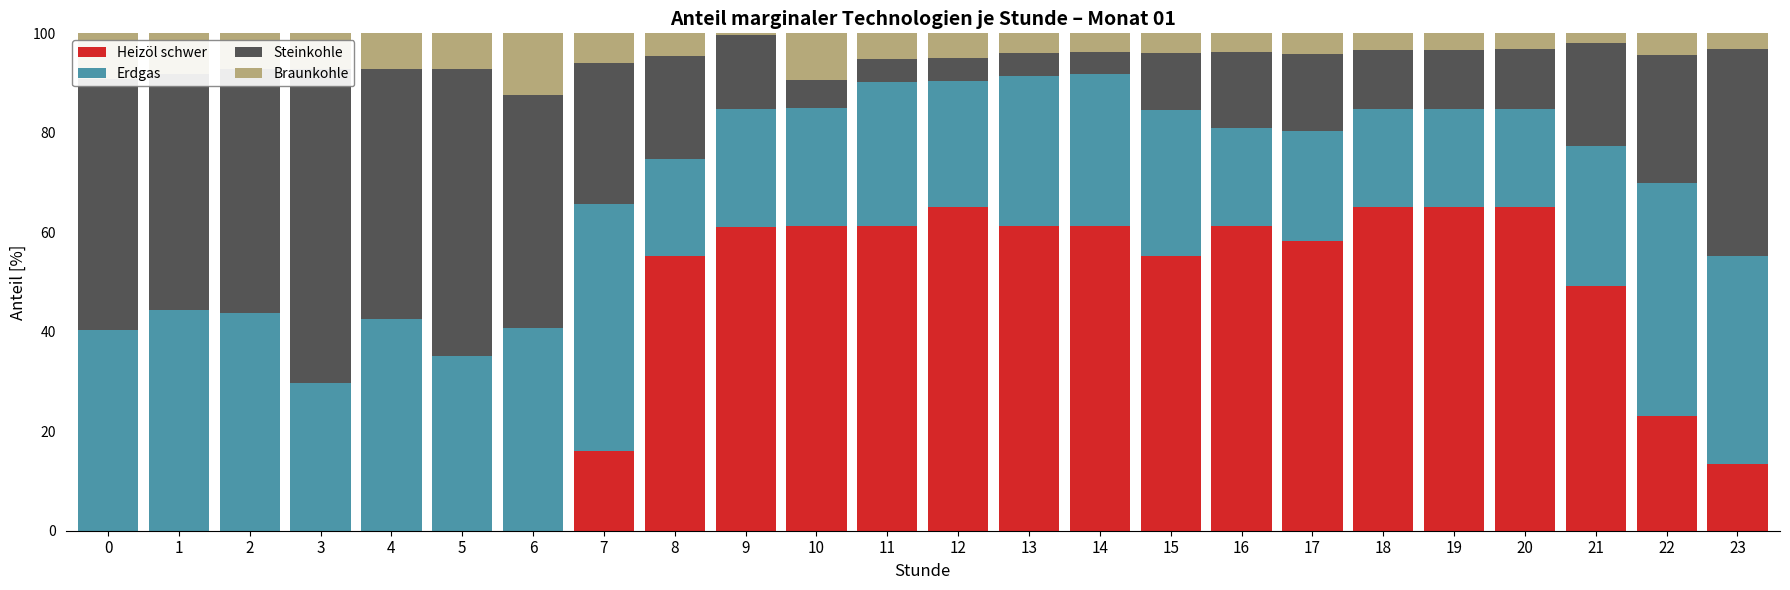

How many series are shown in this chart?

4